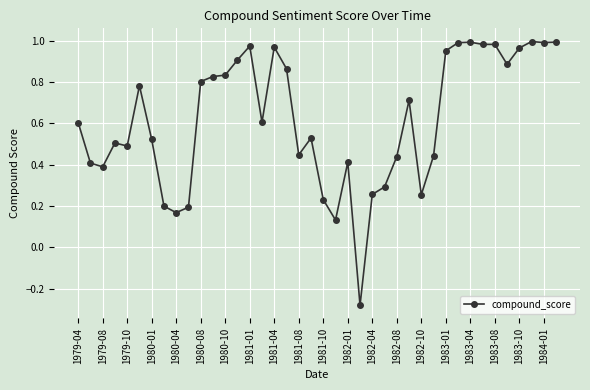

How many values are below 0?

1